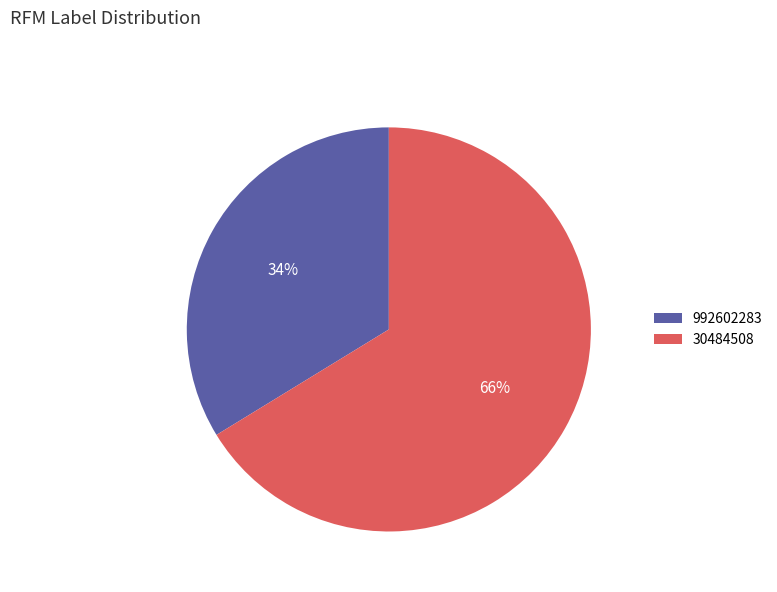

How many segments does this pie chart have?

2